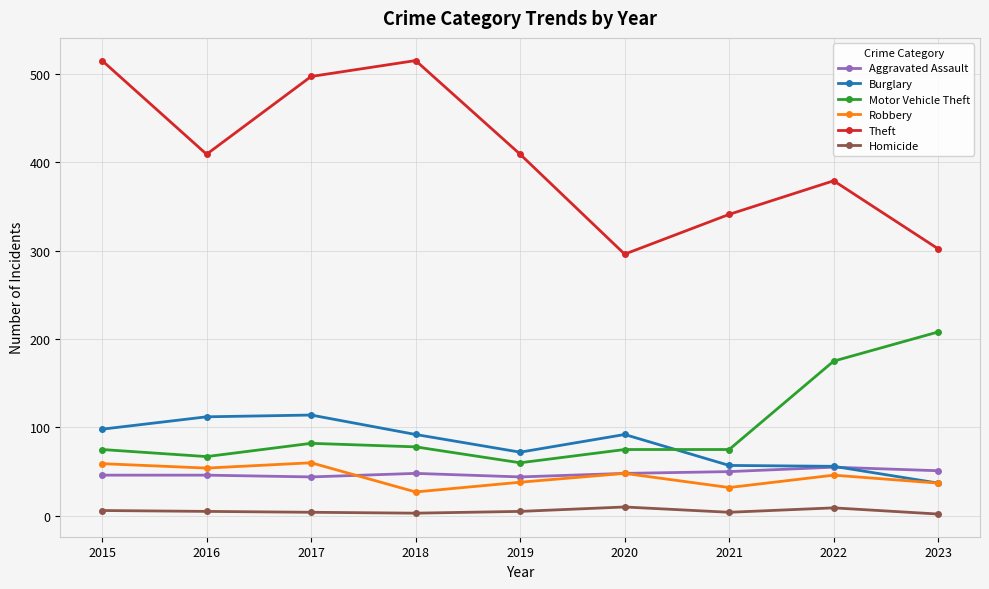

Rank the series by their maximum value, from lowest to highest.

Homicide, Aggravated Assault, Robbery, Burglary, Motor Vehicle Theft, Theft